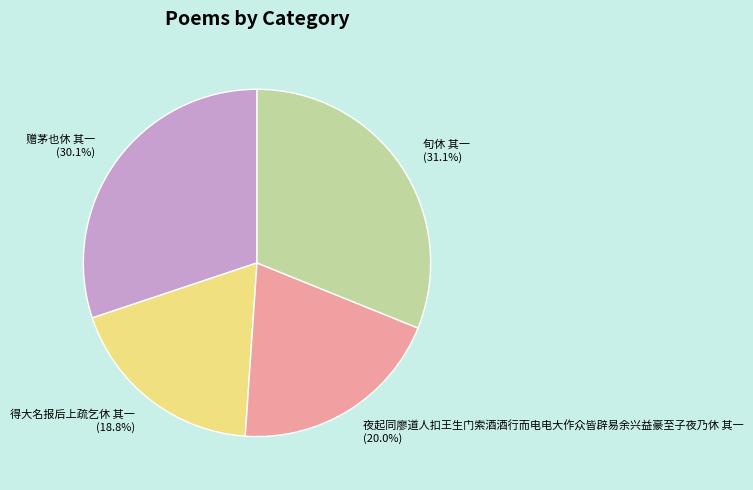

Which has a higher value, 夜起同廖道人扣王生门索酒酒行而电电大作众皆辟易余兴益豪至子夜乃休 其一 or 赠茅也休 其一?

赠茅也休 其一